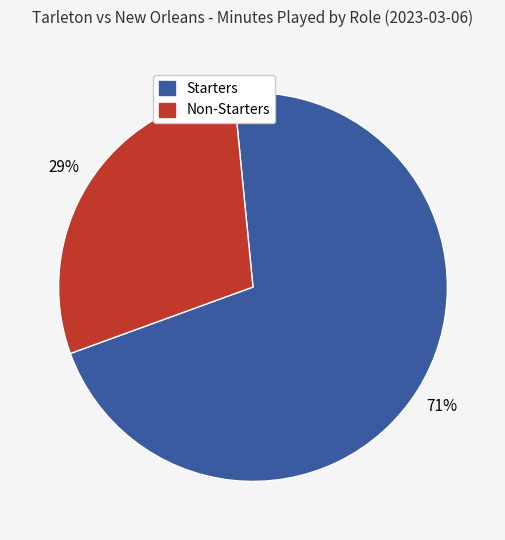

To the nearest percent, what is the difference between the largest and smallest slice percentages?

42%